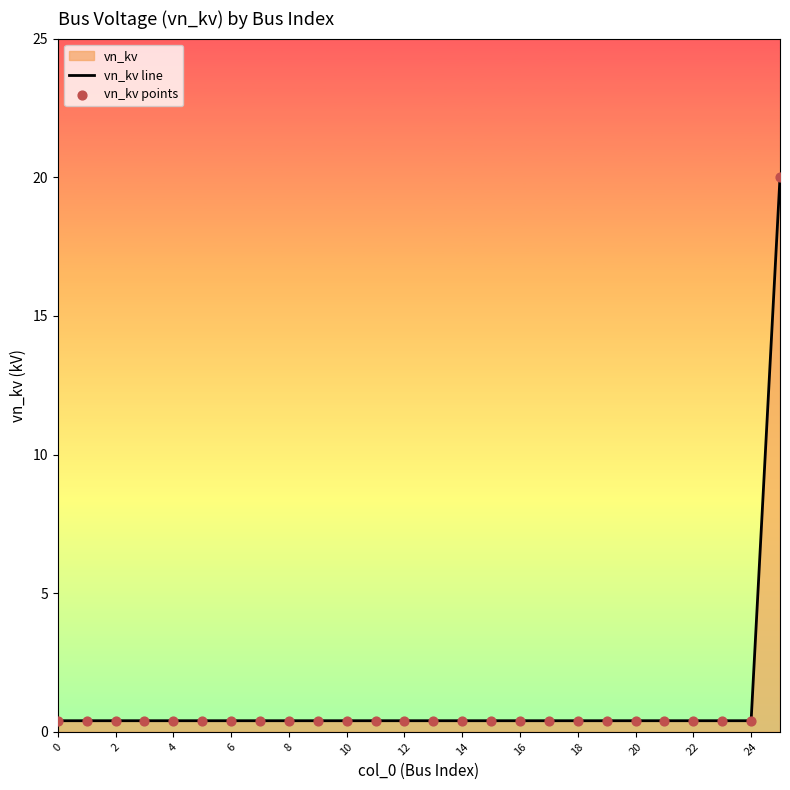

Which series has the largest total across all categories?

vn_kv line